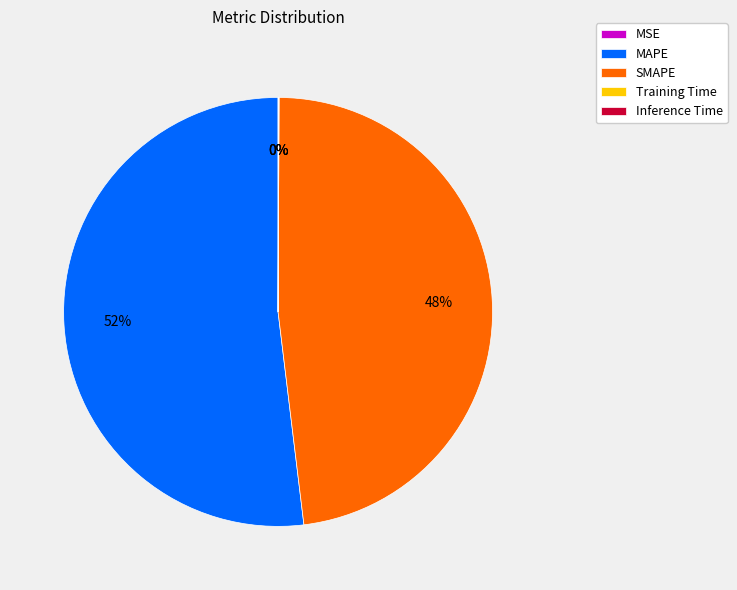

Which category has the biggest portion of the pie?

MAPE